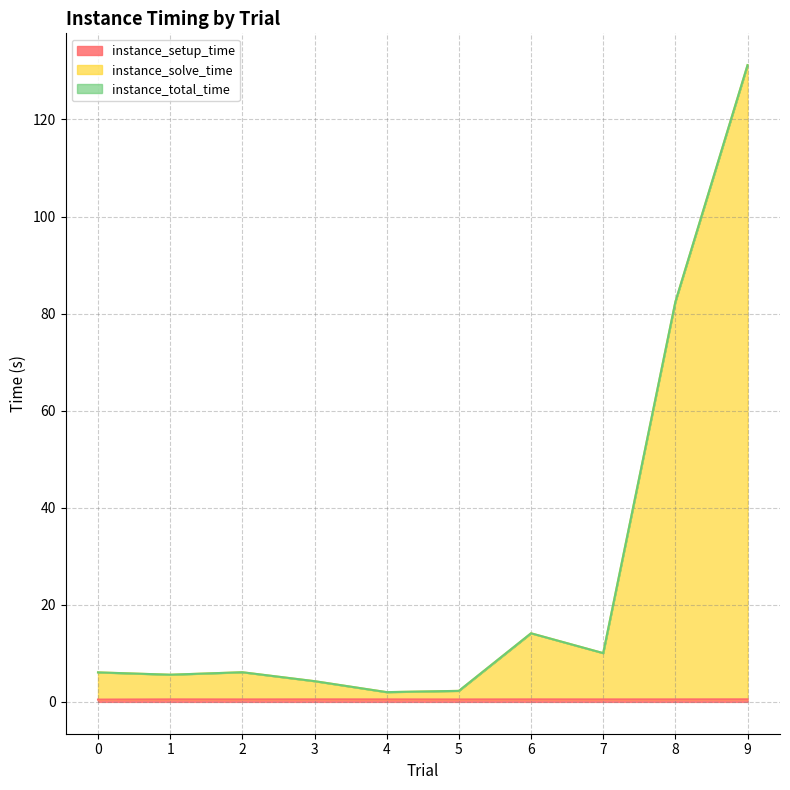

Reading left to right, list all the values displayed in this chart.

instance_setup_time: 0.5	0.5	0.5	0.5	0.5	0.5	0.5	0.5	0.5	0.5
instance_solve_time: 6.1	5.6	6.1	4.3	2.0	2.3	14.1	10.0	82.4	131.2
instance_total_time: 6.1	5.6	6.1	4.3	2.0	2.3	14.1	10.0	82.4	131.2